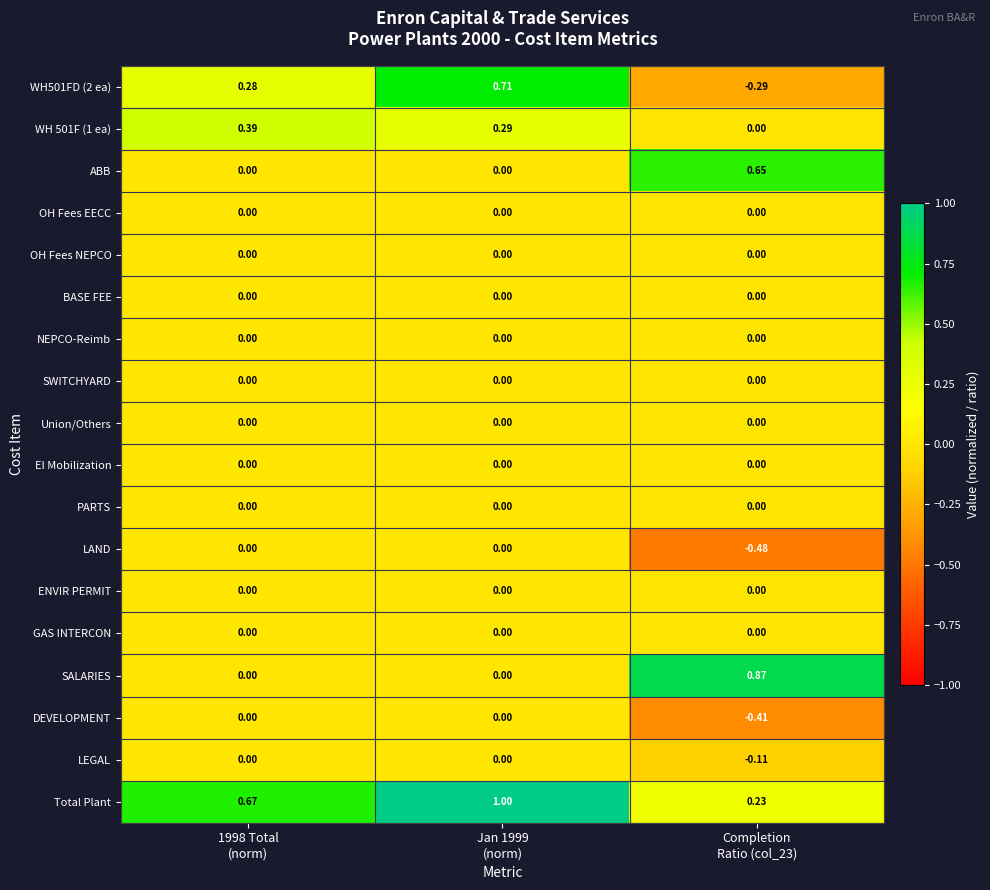

Which series has the largest total across all categories?

Total Plant